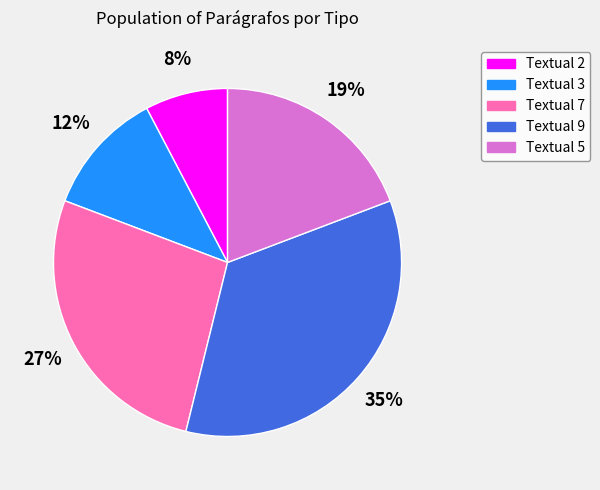

Between Textual 5 and Textual 7, which is larger?

Textual 7